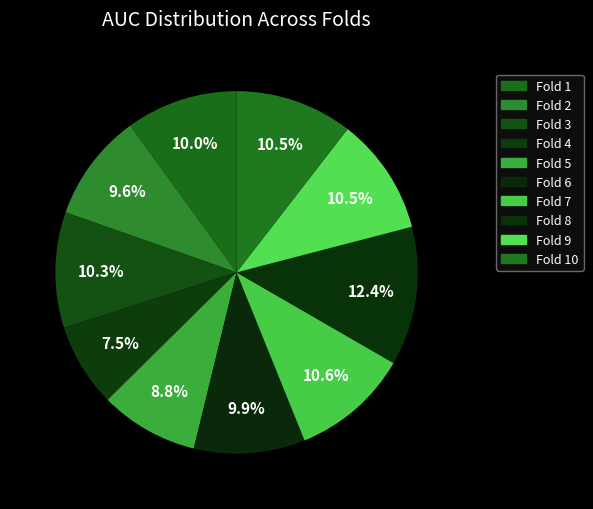

How many segments does this pie chart have?

10